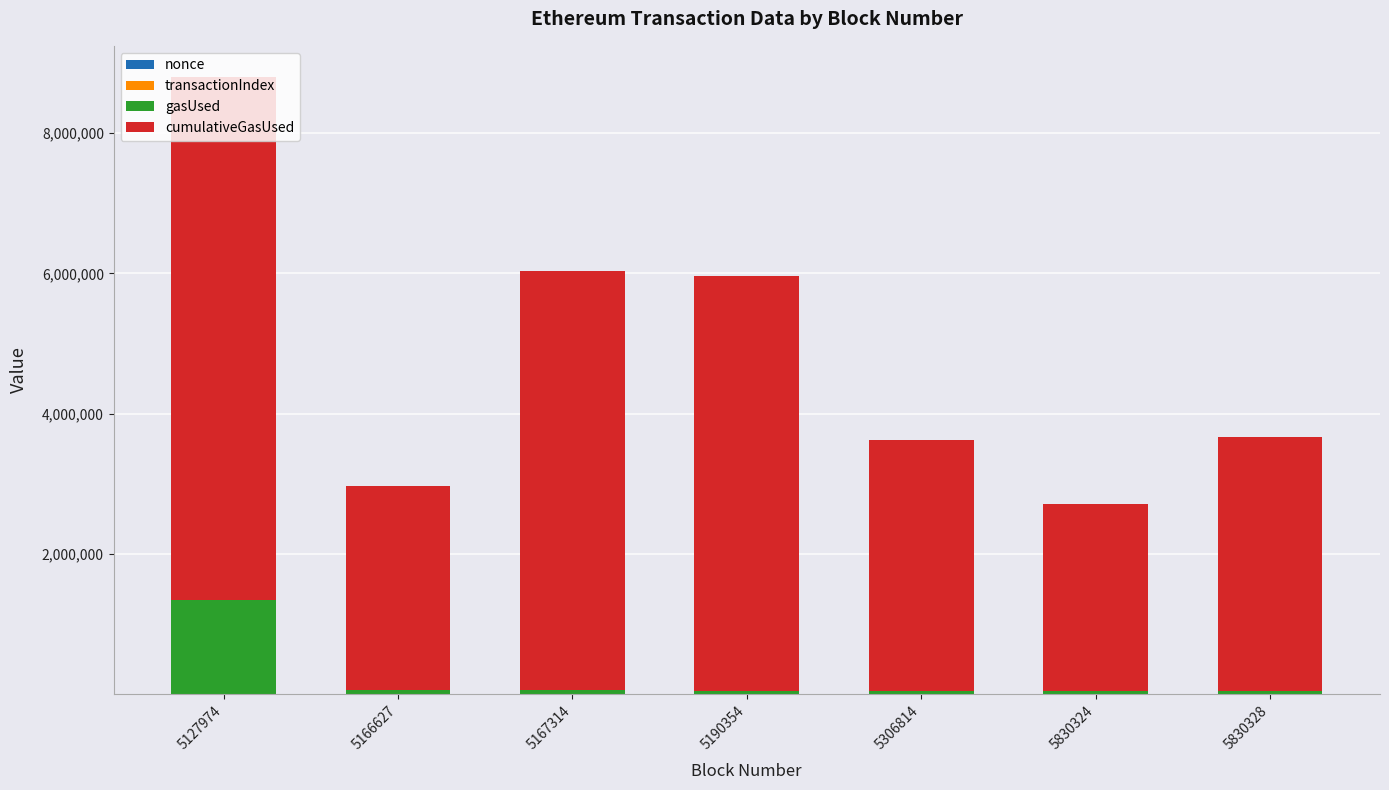

At which category is the sum across all series the highest?

5127974